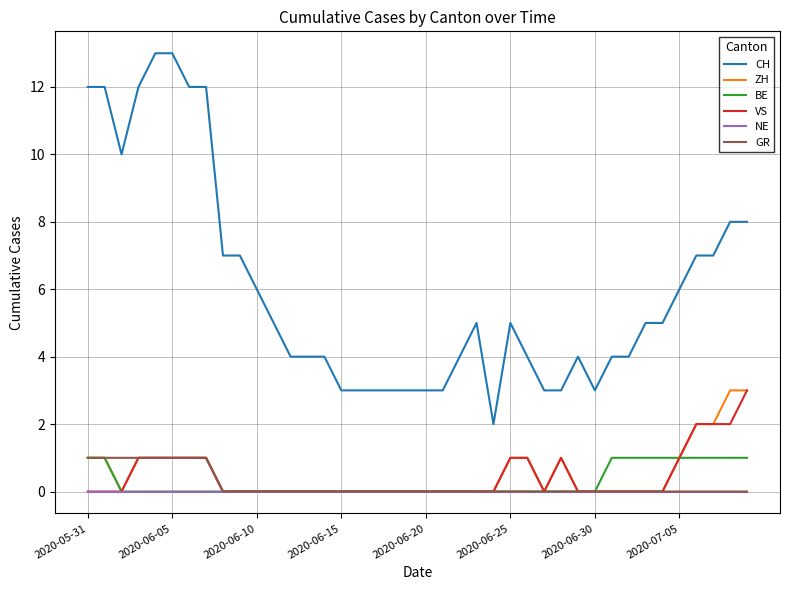

Which series has the widest spread of values?

CH